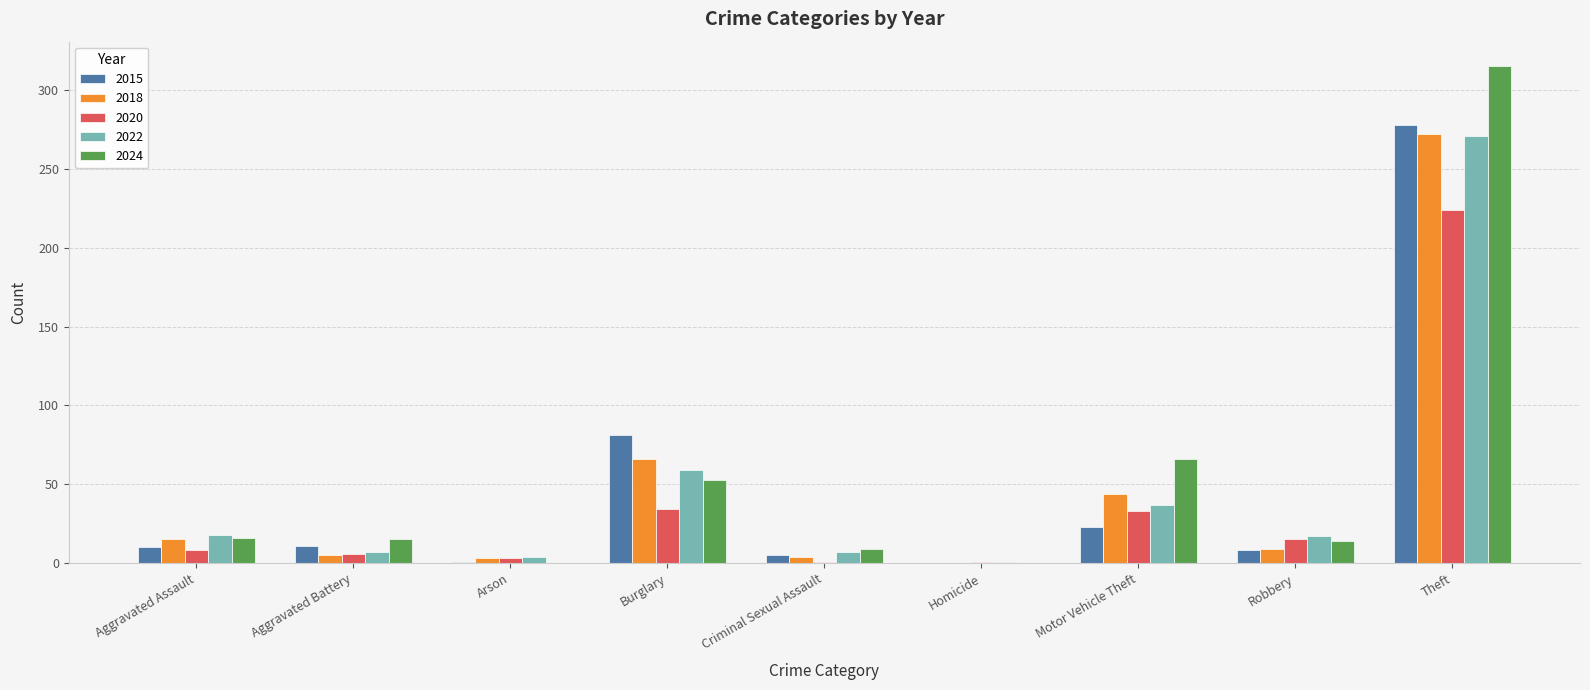

What is the sum of all 2015 values?

417